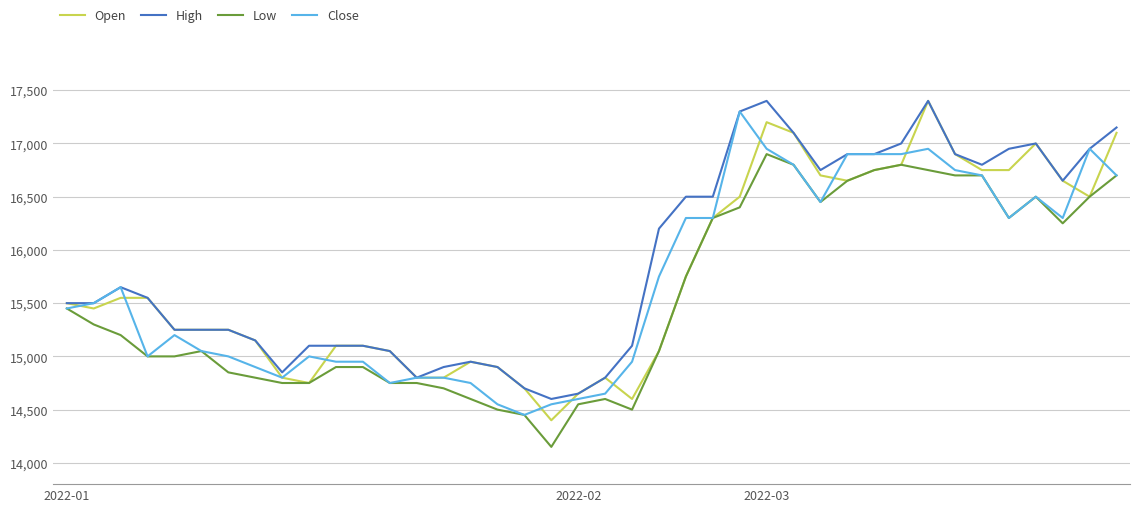

What is the maximum value shown in the chart?

17400